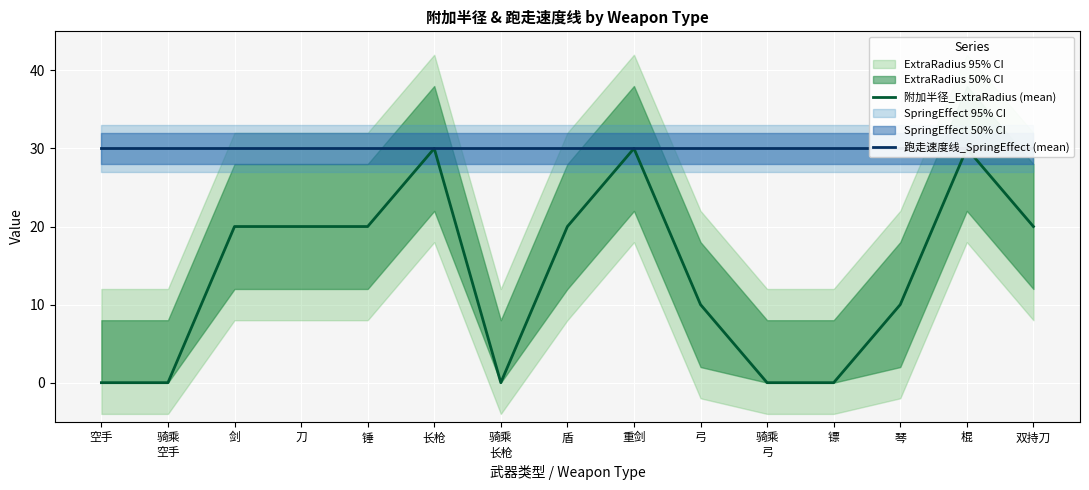

True or false: 跑走速度线_SpringEffect (mean) and 附加半径_ExtraRadius (mean) cross at least once.

False